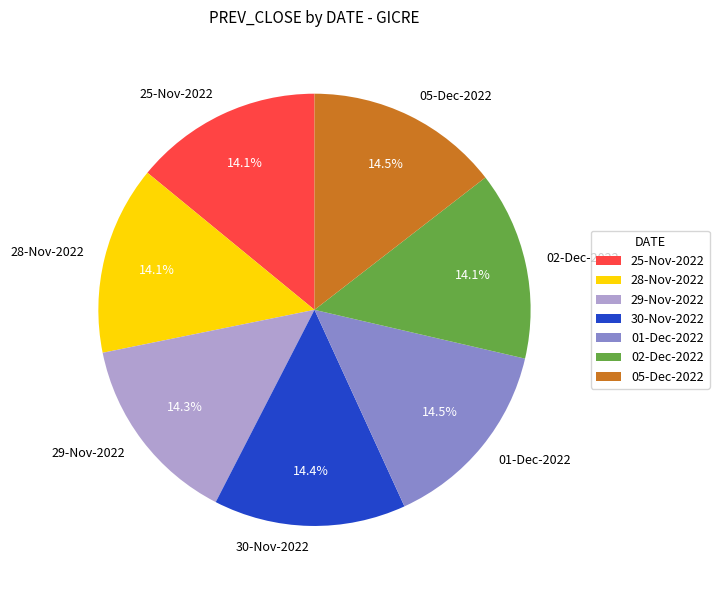

Is the sum of 30-Nov-2022 and 05-Dec-2022 greater than half?

No